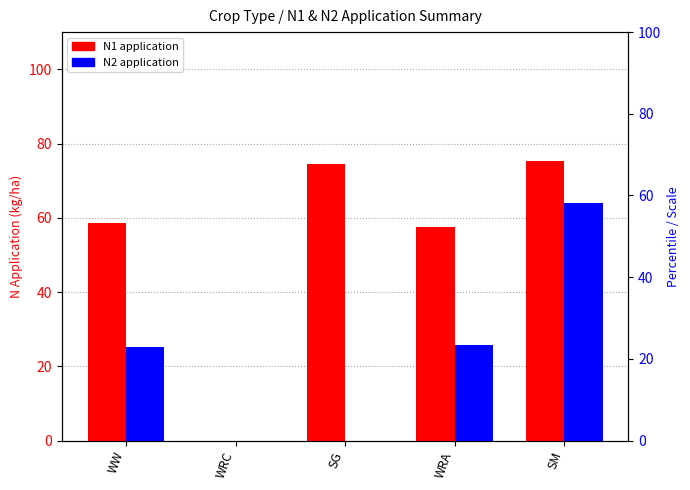

What position from the right is SG?

3